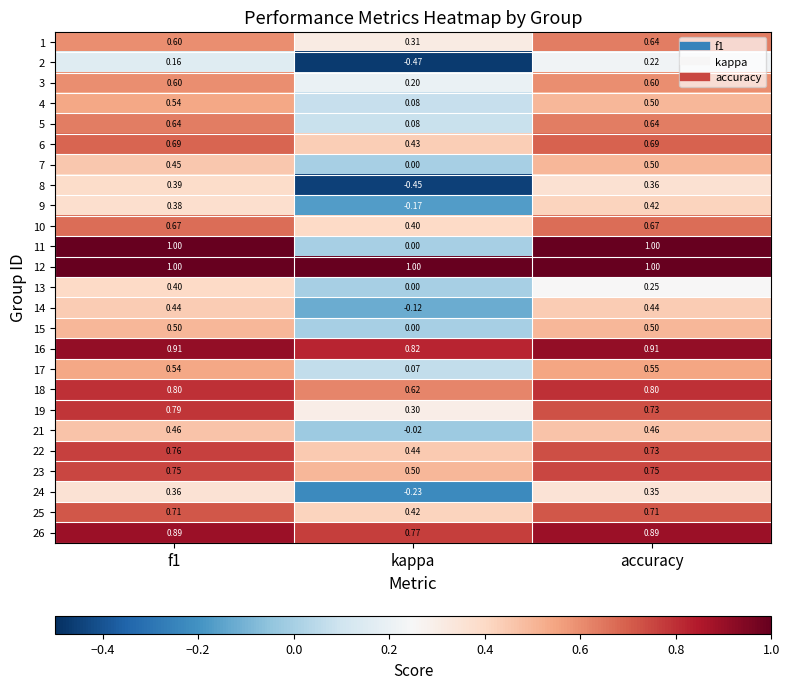

At which label is 26 closest to 0?

kappa